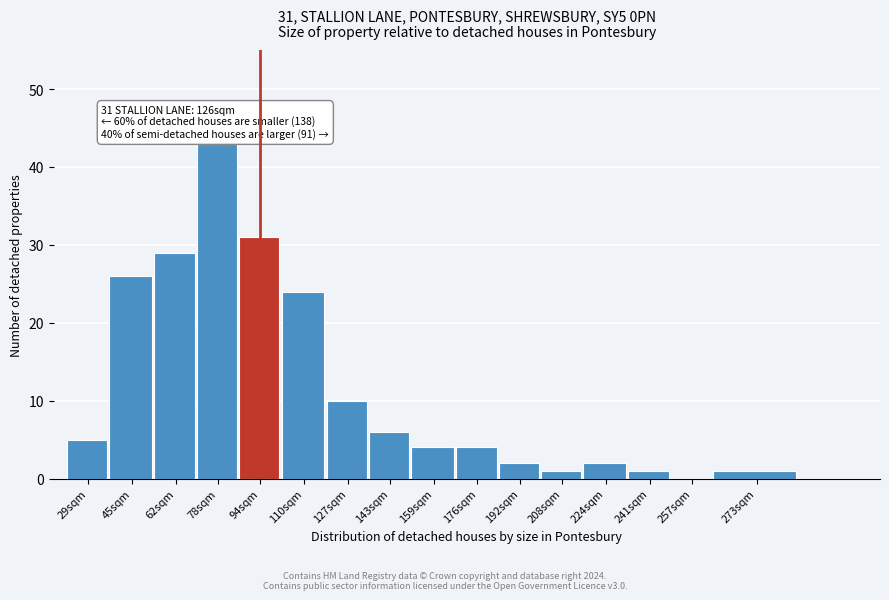

Reading left to right, extract all data points from this chart.

29sqm=5	45sqm=26	62sqm=29	78sqm=43	94sqm=31	110sqm=24	127sqm=10	143sqm=6	159sqm=4	176sqm=4	192sqm=2	208sqm=1	224sqm=2	241sqm=1	257sqm=0	273sqm=1